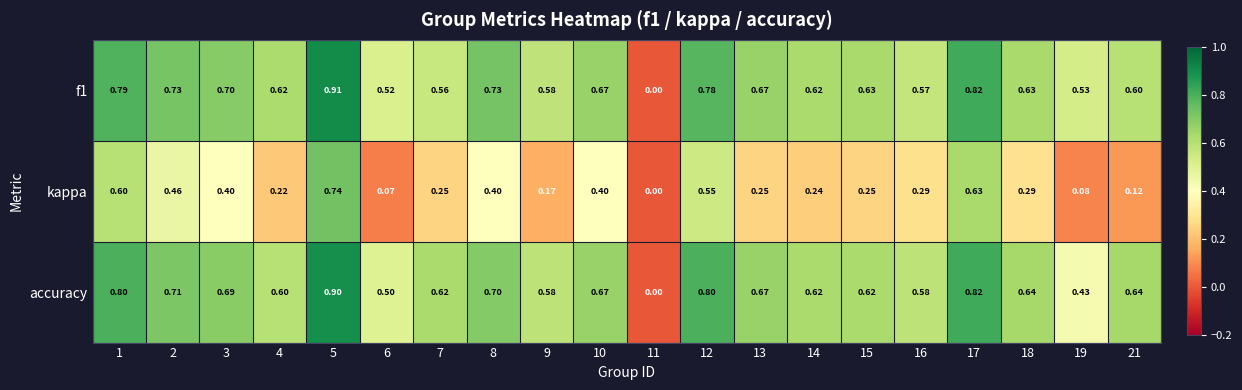

Is the value of kappa at 21 greater than the value of accuracy at 15?

No